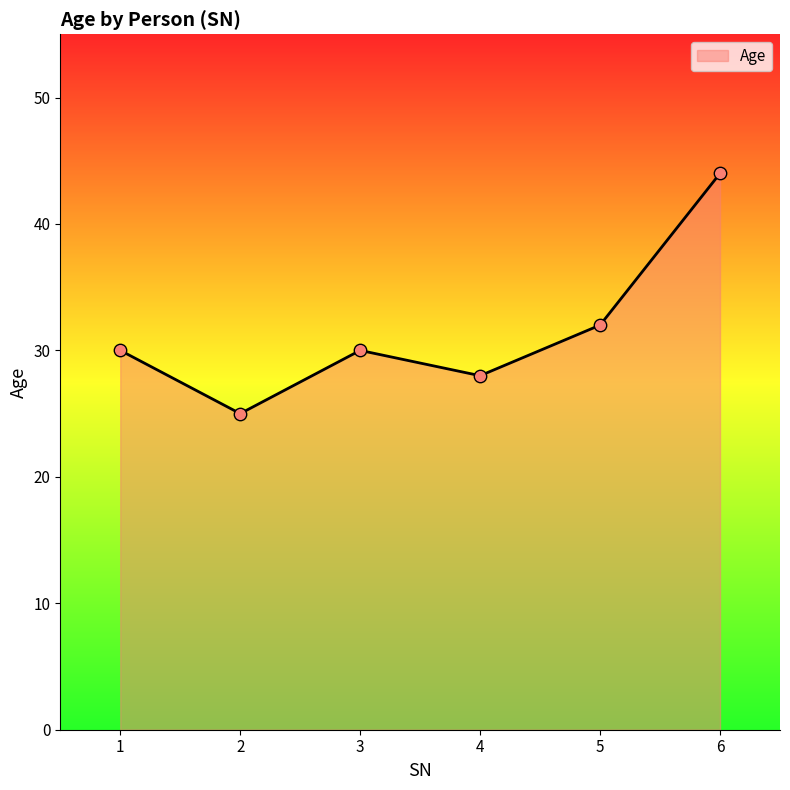

Approximately how many times larger is the value at 6 compared to 4?

1.6